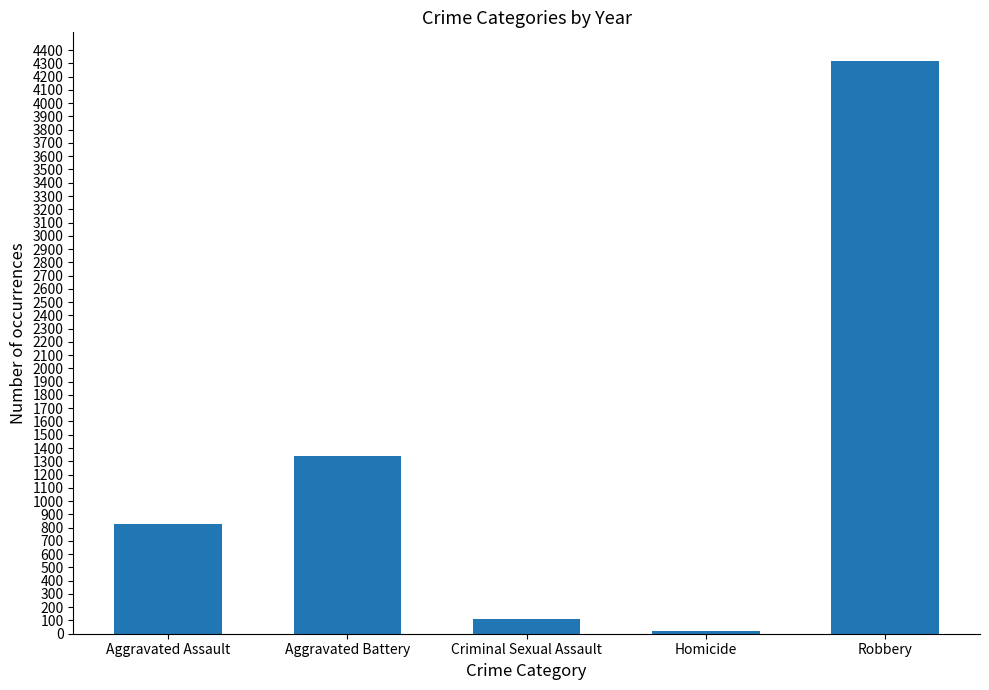

Where is the data nearest to the value 2168?

Aggravated Battery